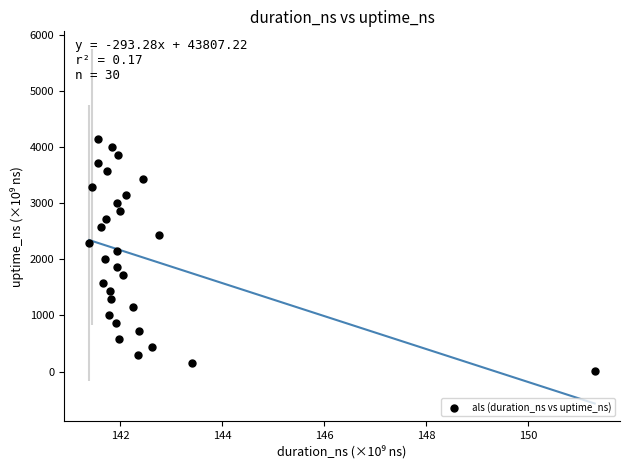

What is the range of Y values (max minus min)?

4129.4